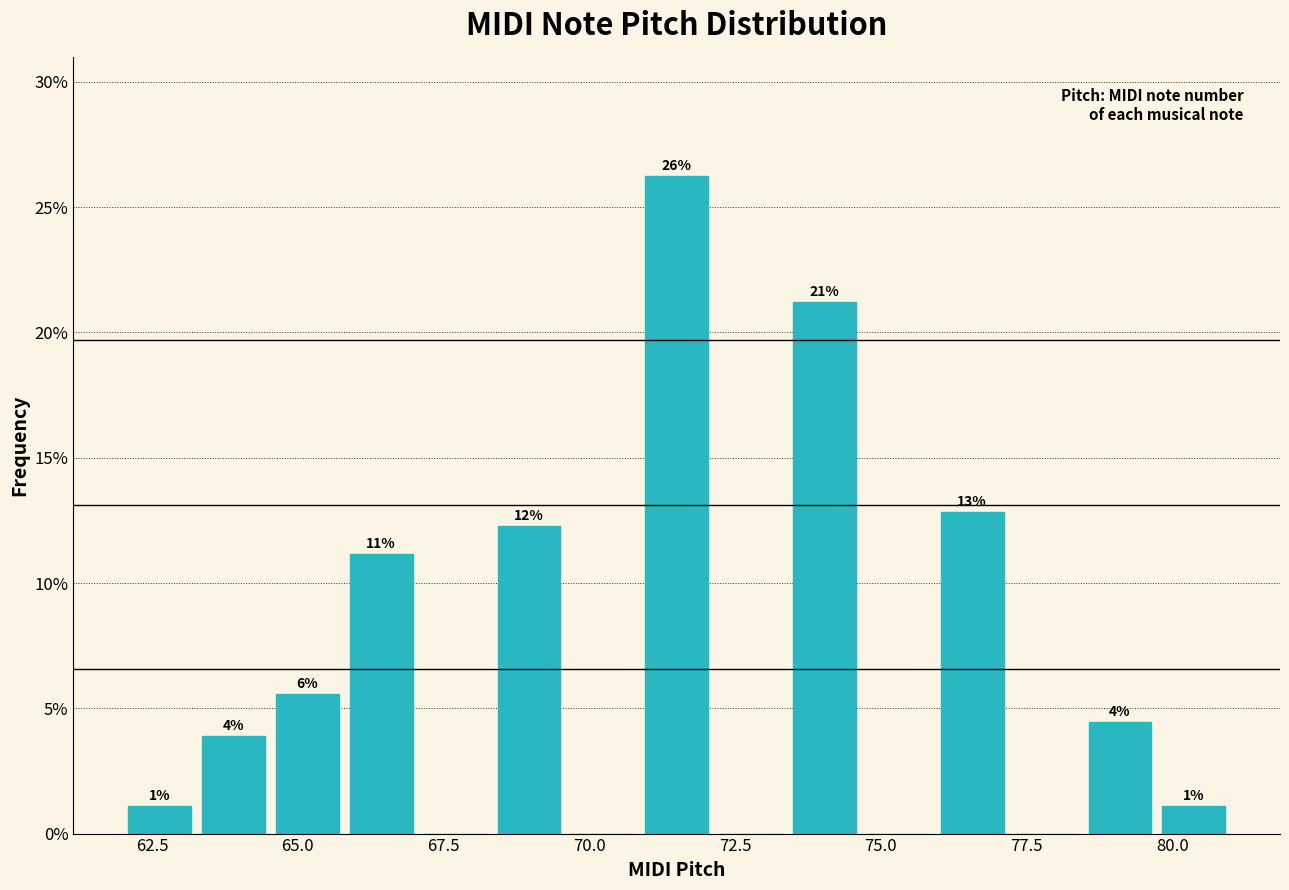

Around what value on the x-axis is the tallest bar? Give the approximate position of its centre, as read against the axis.

71.5